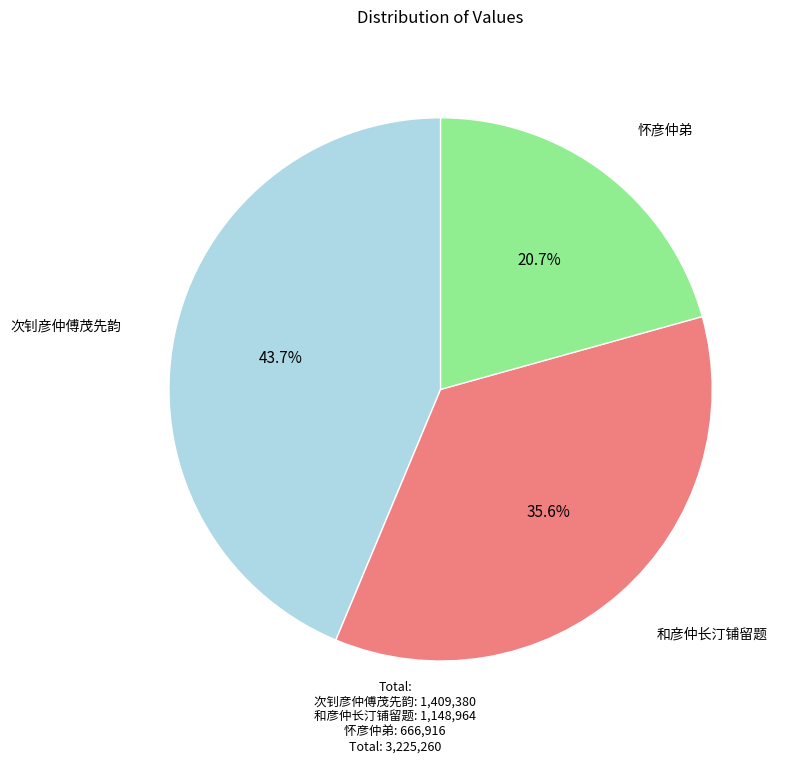

Which category has the smallest portion of the pie?

怀彦仲弟